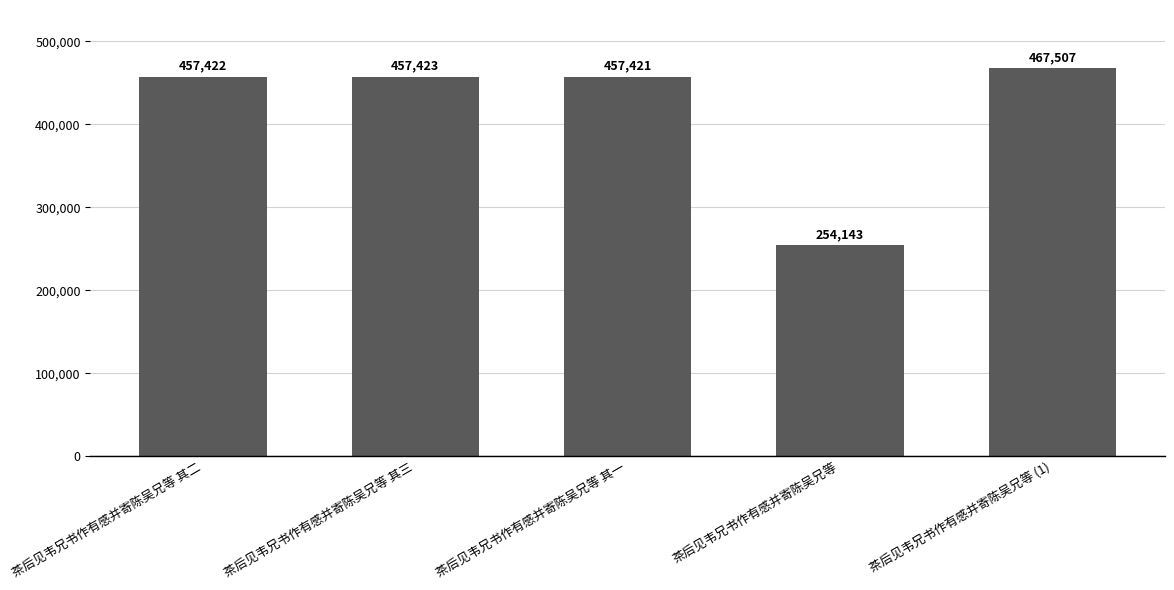

List the labels in order of value, largest first.

茶后见韦兄书作有感并寄陈吴兄等 (1), 茶后见韦兄书作有感并寄陈吴兄等 其三, 茶后见韦兄书作有感并寄陈吴兄等 其二, 茶后见韦兄书作有感并寄陈吴兄等 其一, 茶后见韦兄书作有感并寄陈吴兄等